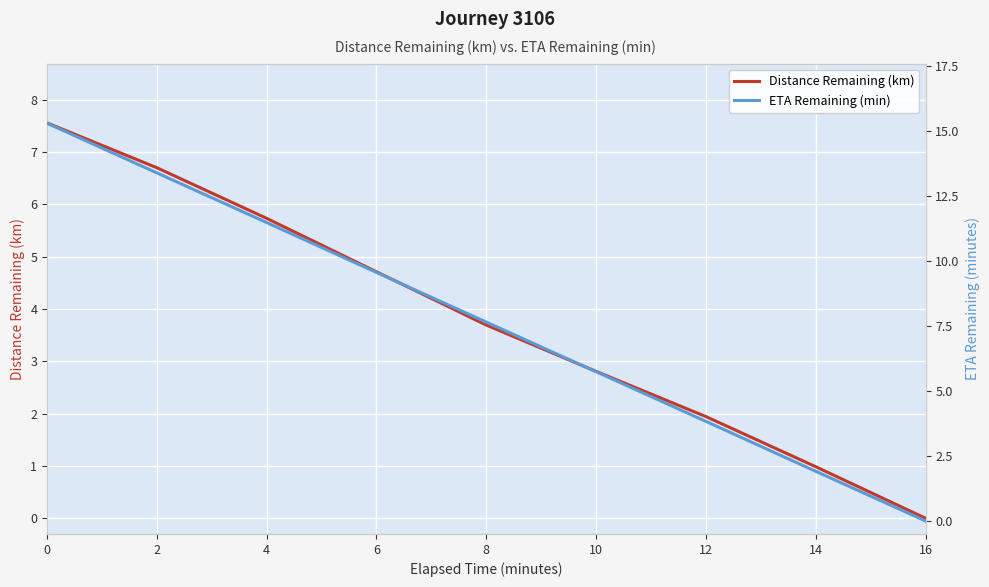

How many positive values does the ETA Remaining (min) series have?

8